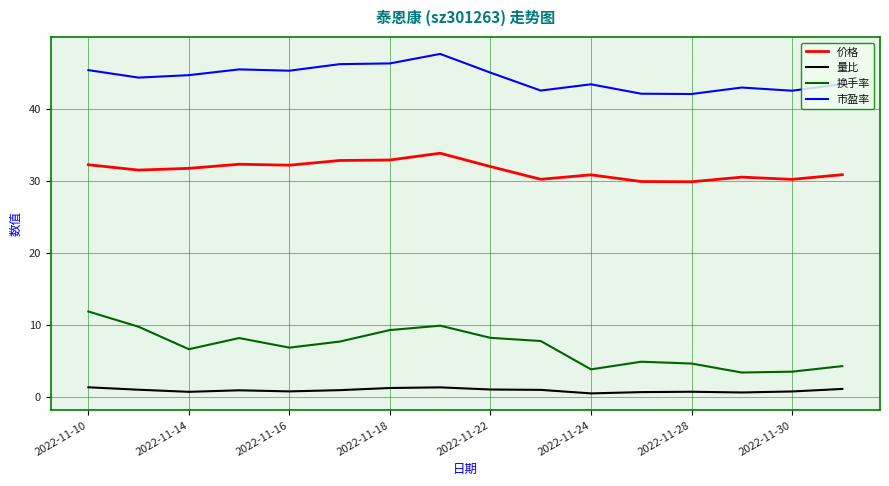

Rank the series by their maximum value, from highest to lowest.

市盈率, 价格, 换手率, 量比